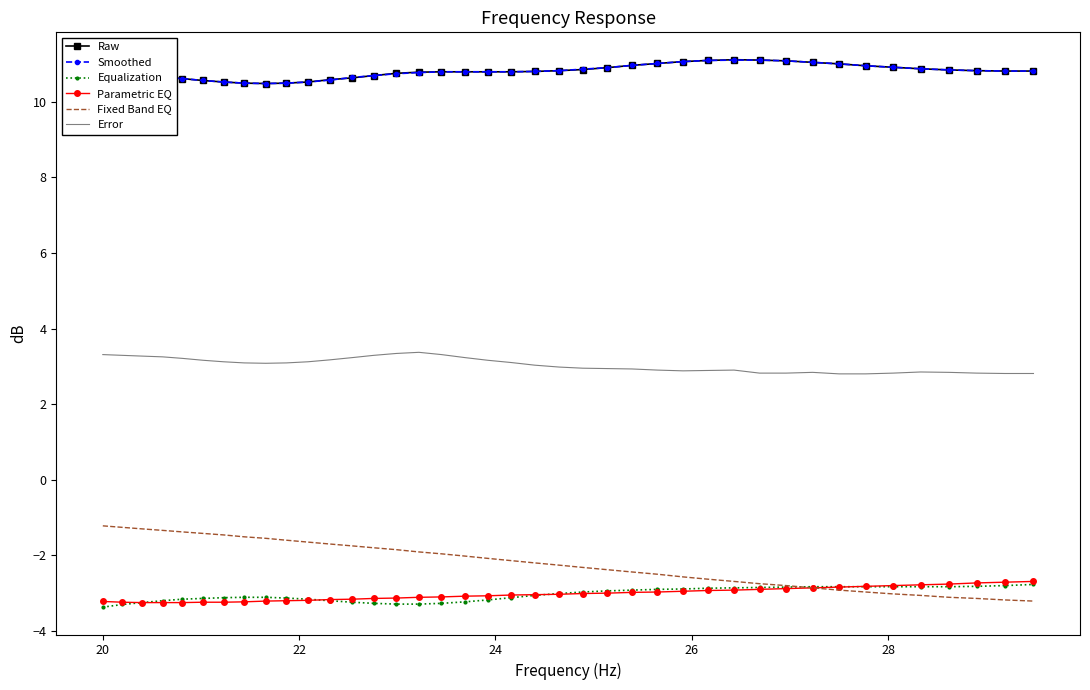

What is the highest value of the Equalization series?

-2.8